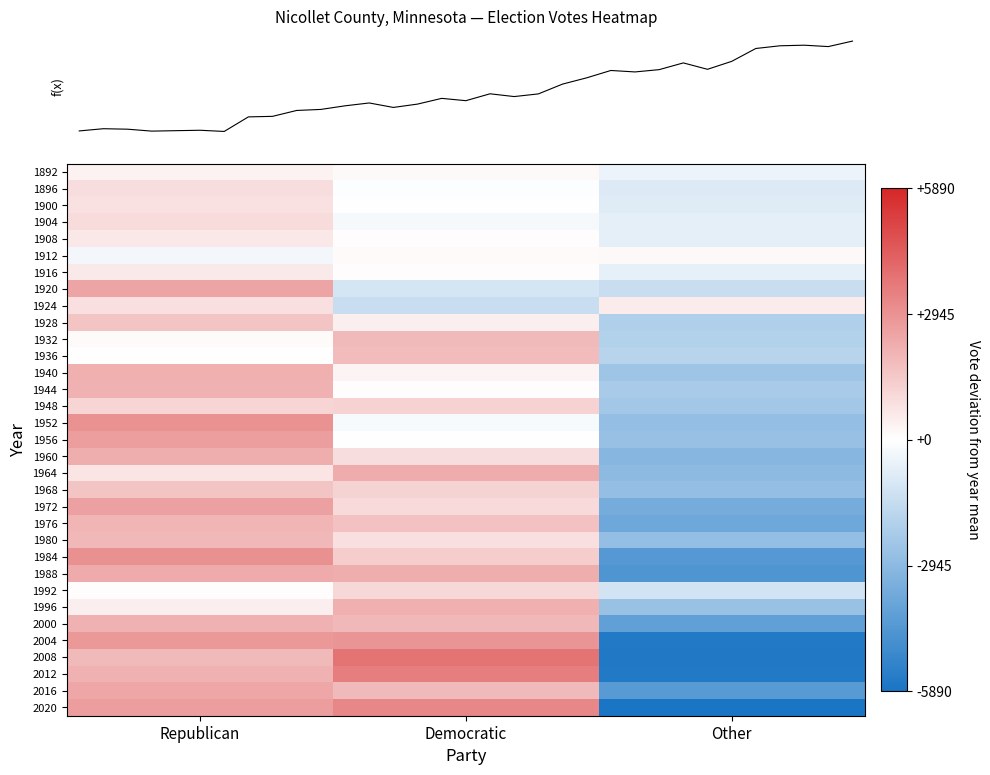

Which has a higher value, Republican or Democratic?

Republican